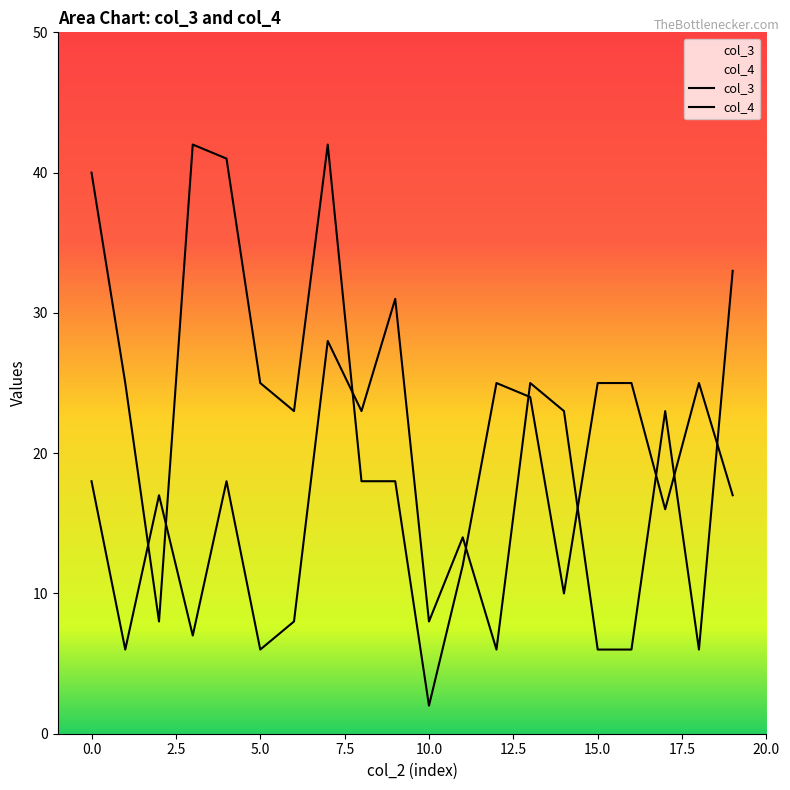

Is this an area chart (filled region under the line)?

No